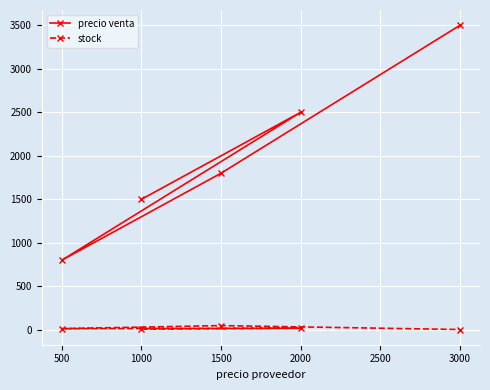

How many data points in precio venta are above 1800?

2